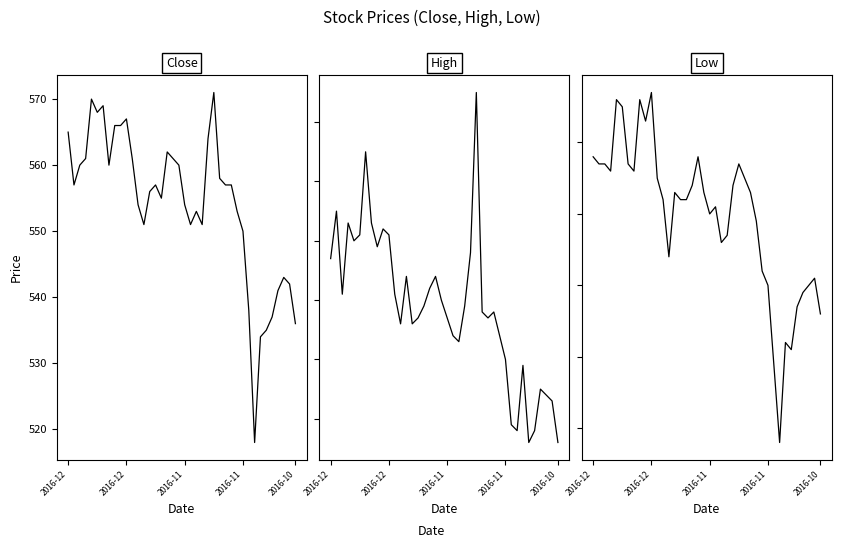

True or false: High has more than 2 points higher than both neighbors.

True